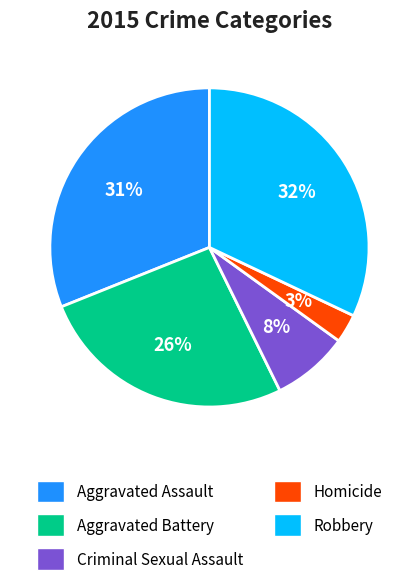

Is it true that Homicide is 3% of the pie?

True